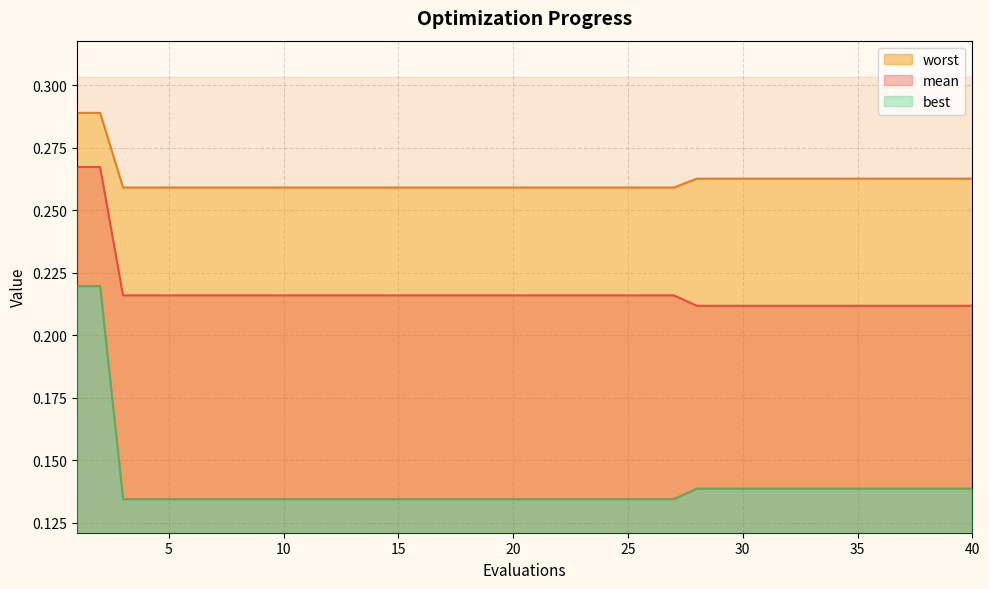

True or false: worst and mean cross at least once.

False